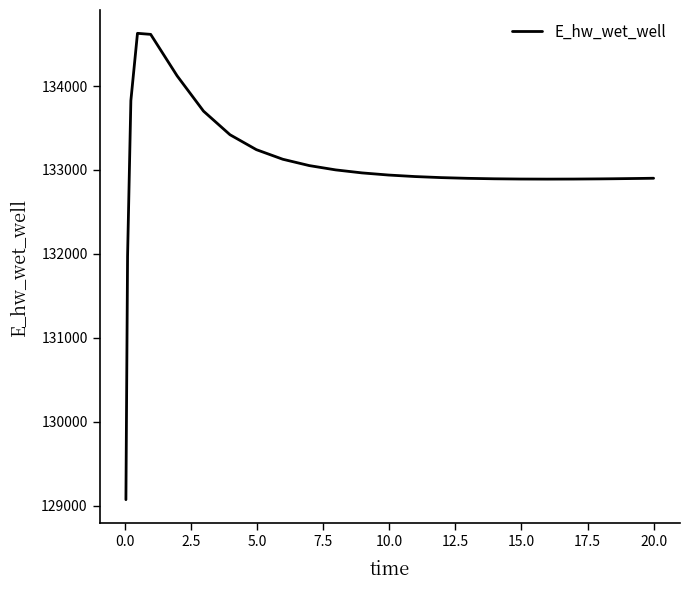

What is the greatest value displayed?

134628.6